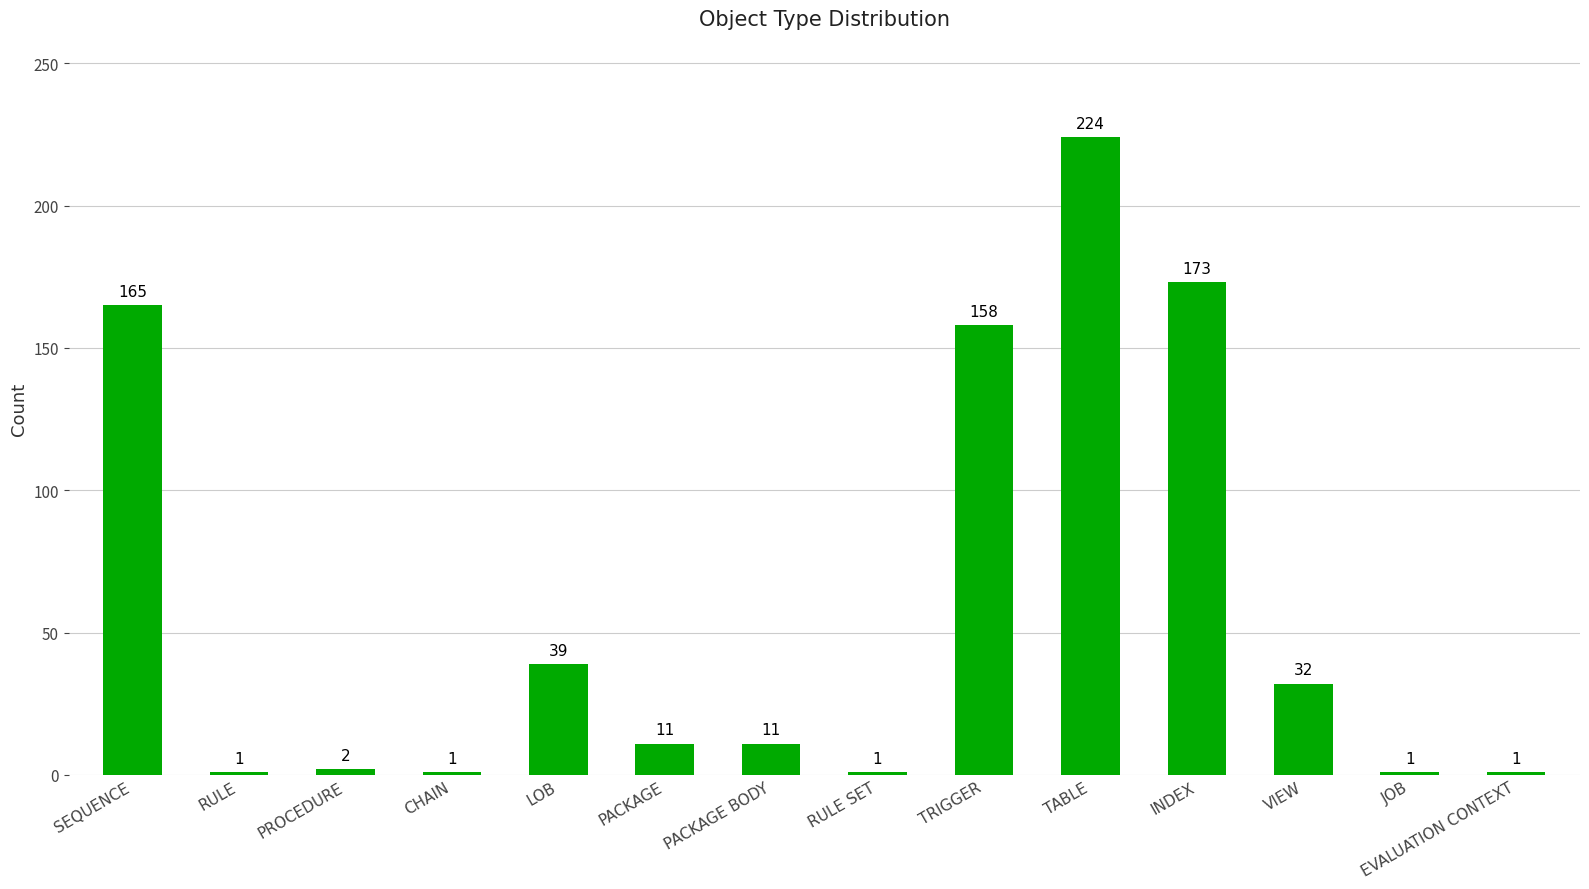

How many data points are less than 11?

6